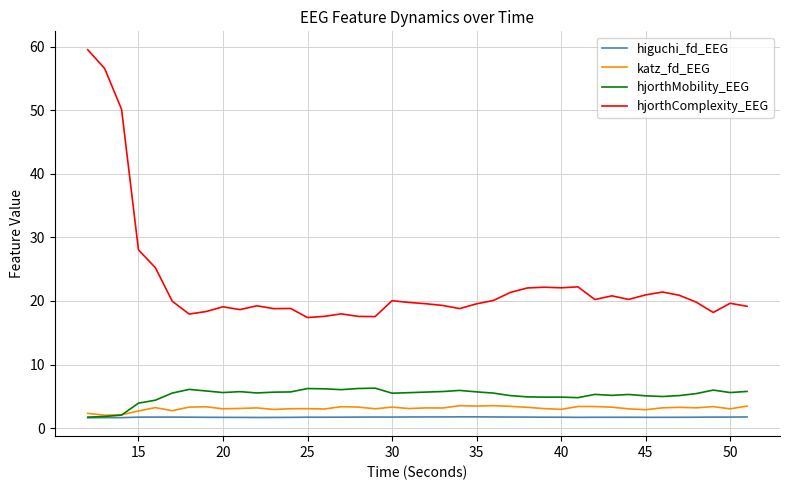

What is the maximum value for higuchi_fd_EEG?

1.8